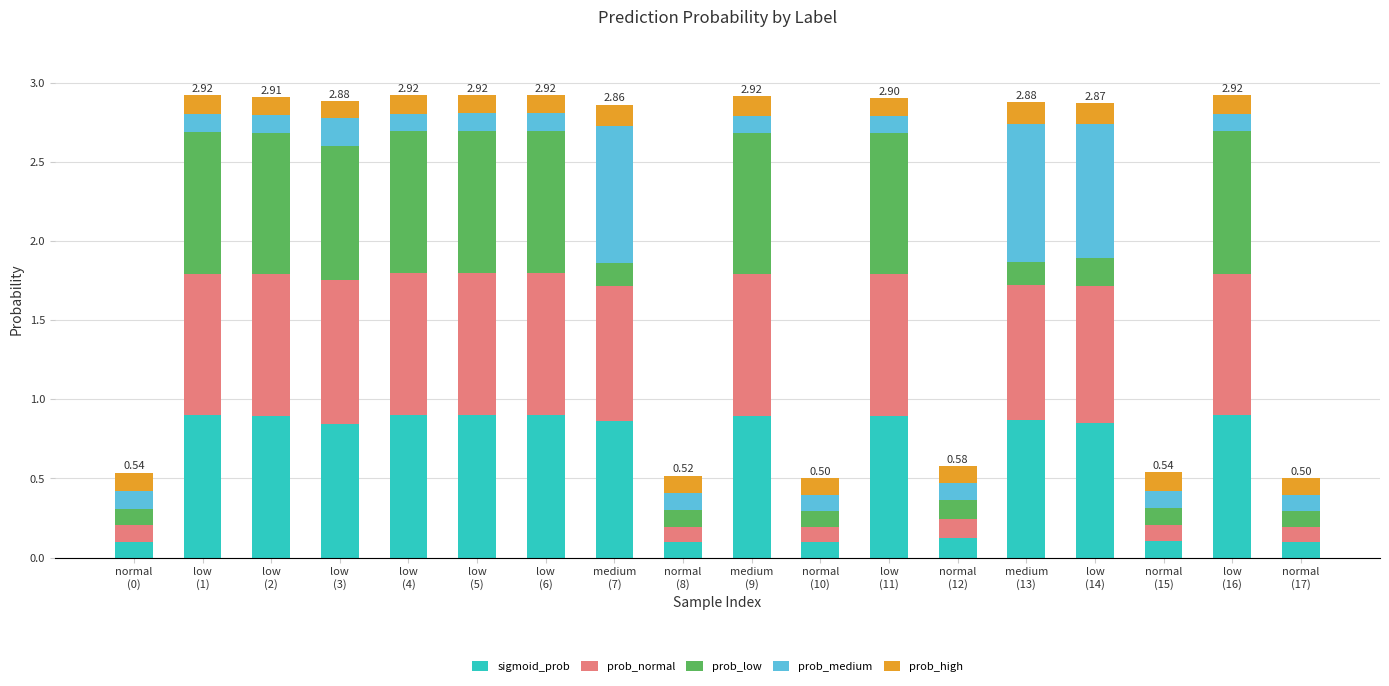

What is the average value of the sigmoid_prob series?

0.6